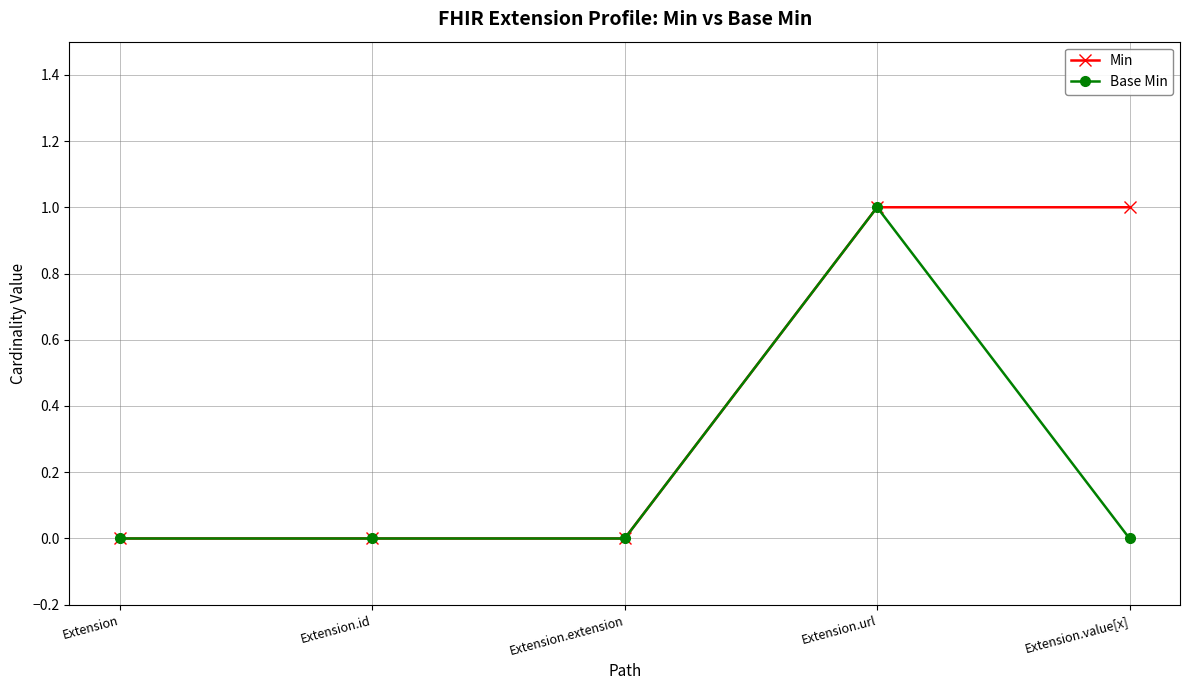

What is the sum of all Min values?

2